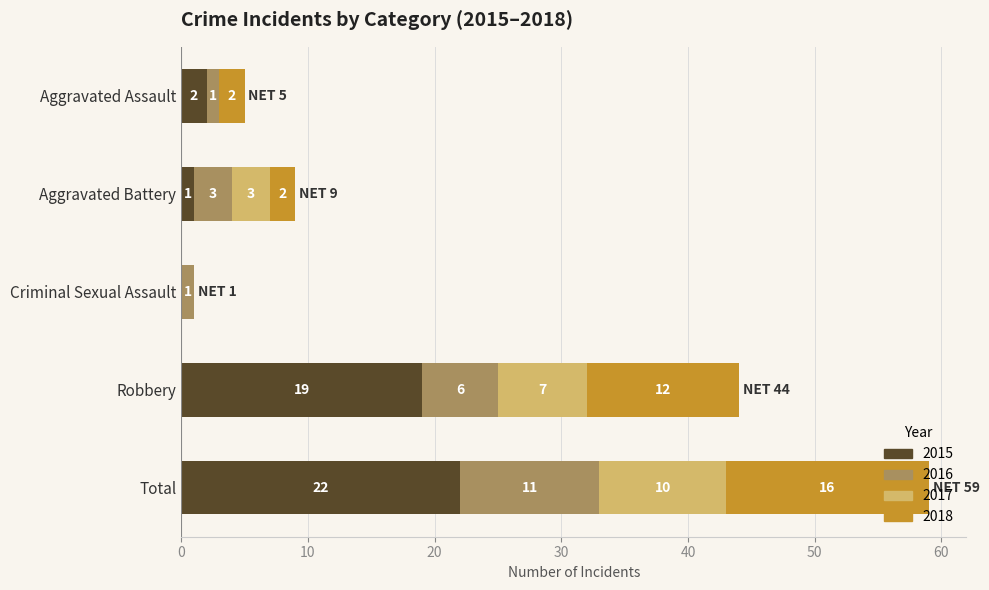

At which category is the sum across all series the highest?

Total